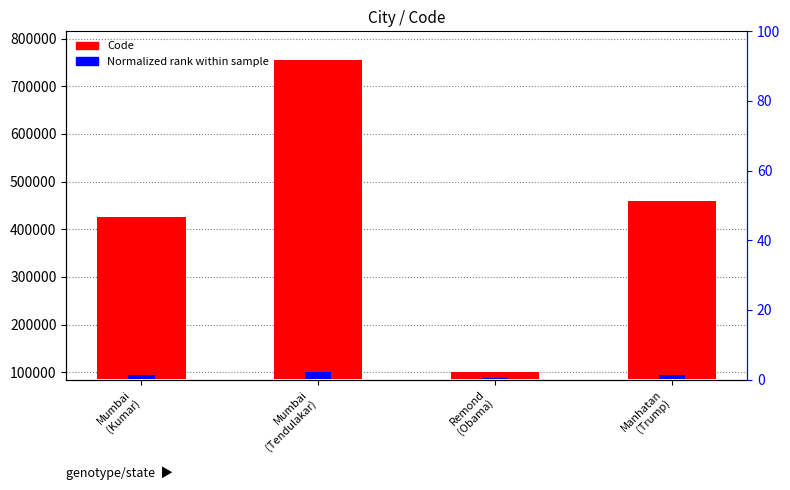

At Mumbai
(Tendulakar), list the series in order from smallest to largest.

Normalized rank, Code